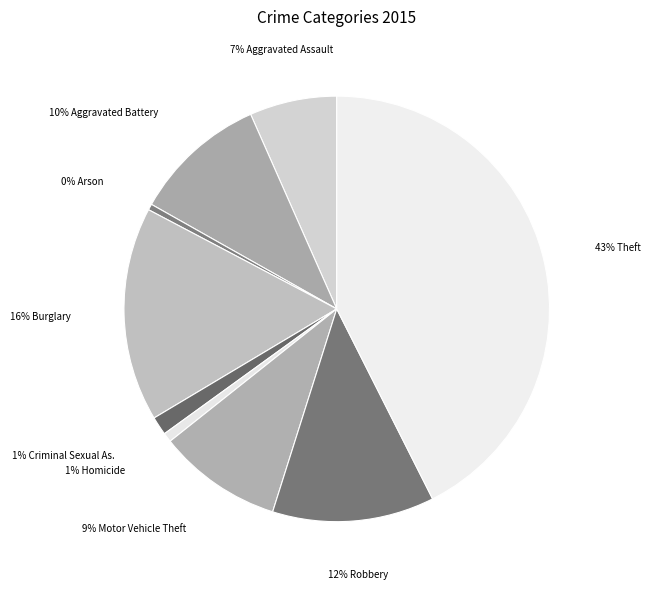

Which slice is the largest?

Theft